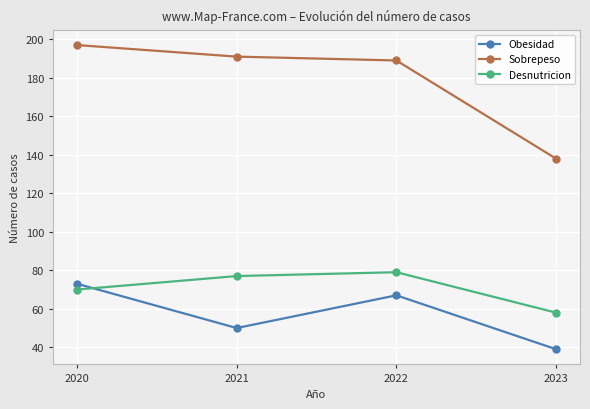

Does the chart have visible grid lines?

Yes